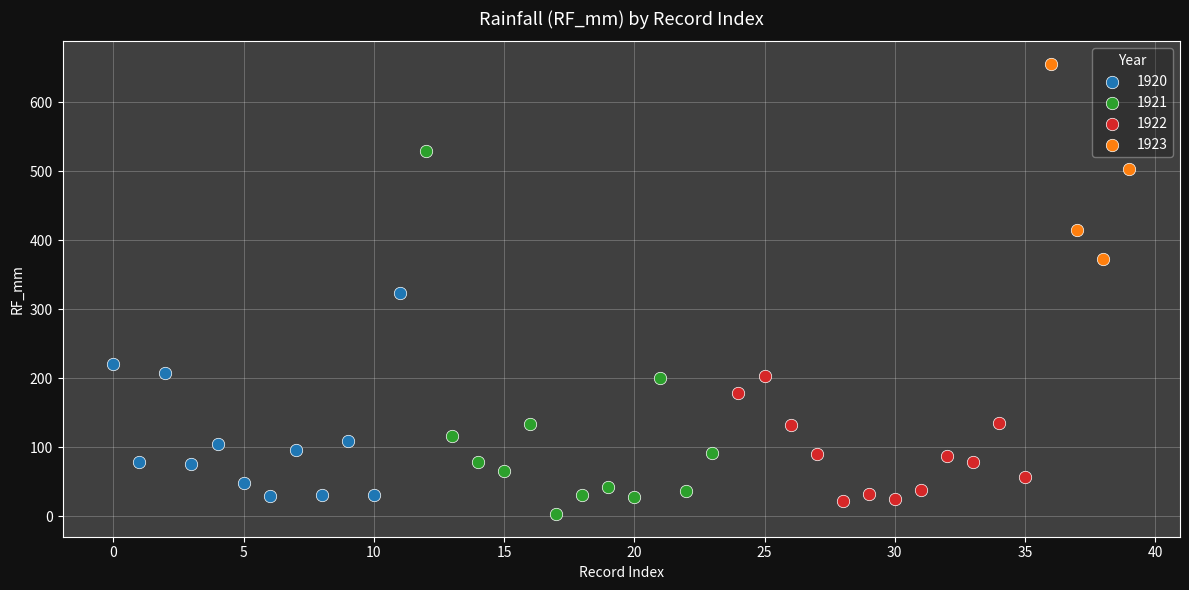

Which series reaches the maximum Y coordinate?

1923